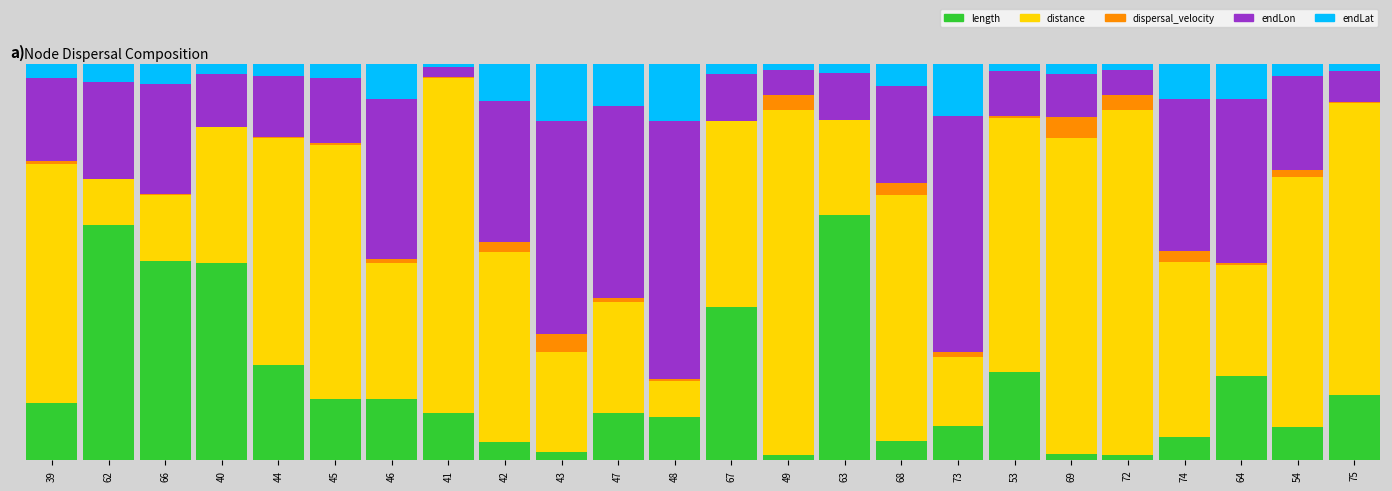

Does the chart contain stacked bars?

Yes